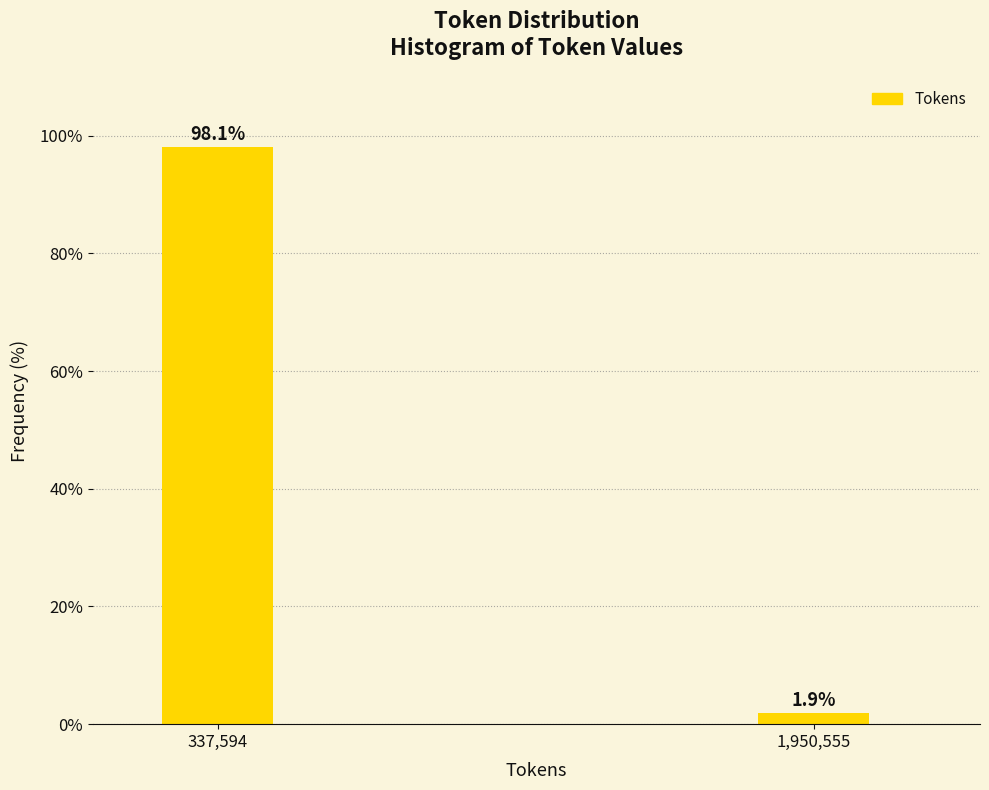

Reading left to right, what are all the values shown in this chart?

98.1	1.9